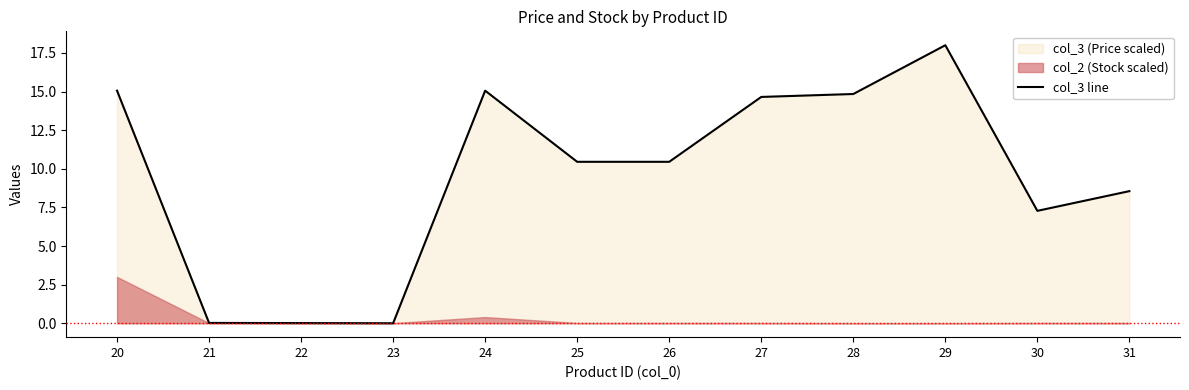

What is the average value?

9.5